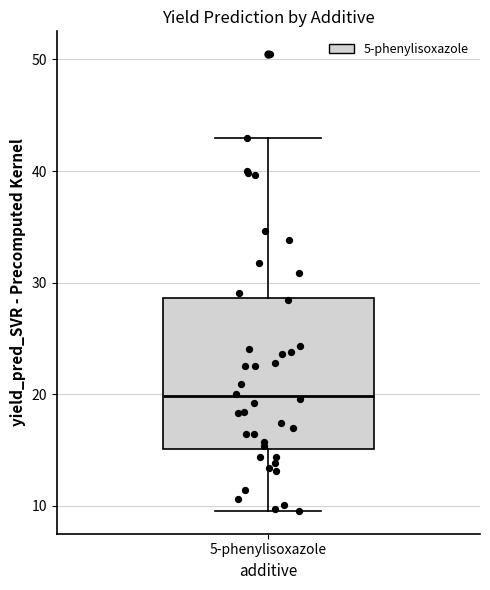

Where does the lower whisker of the box for 5-phenylisoxazole end on the y-axis? The values are not printed on the chart, so give them approximately, as read against the axis.

10